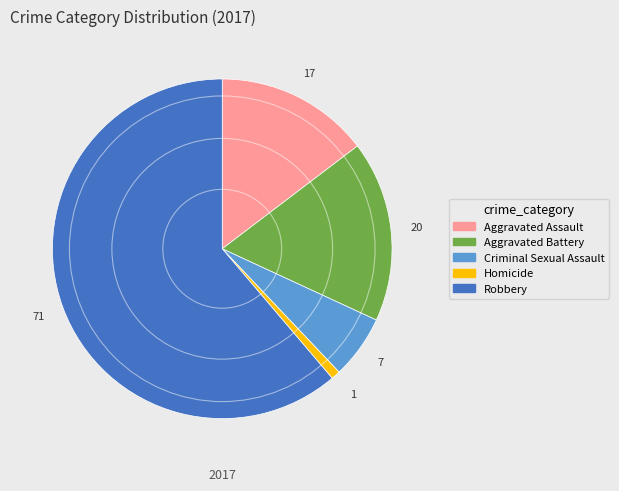

Between Homicide and Robbery, which is larger?

Robbery